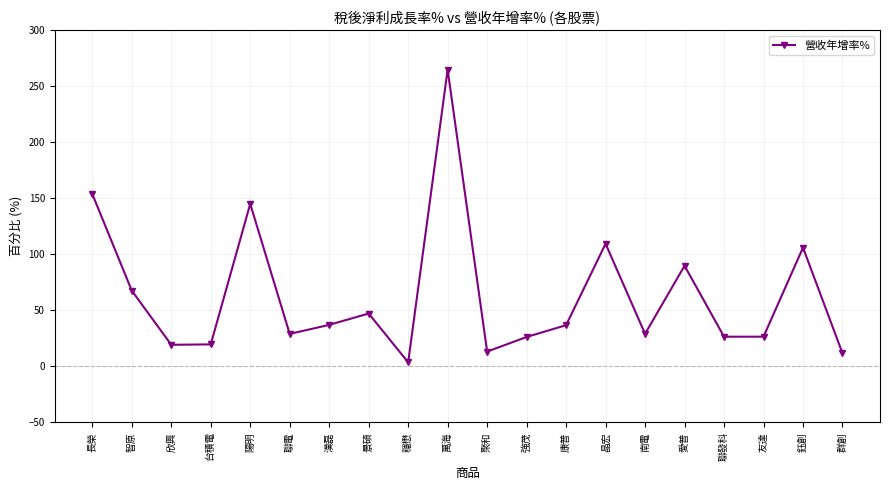

Where is the first local maximum?

陽明